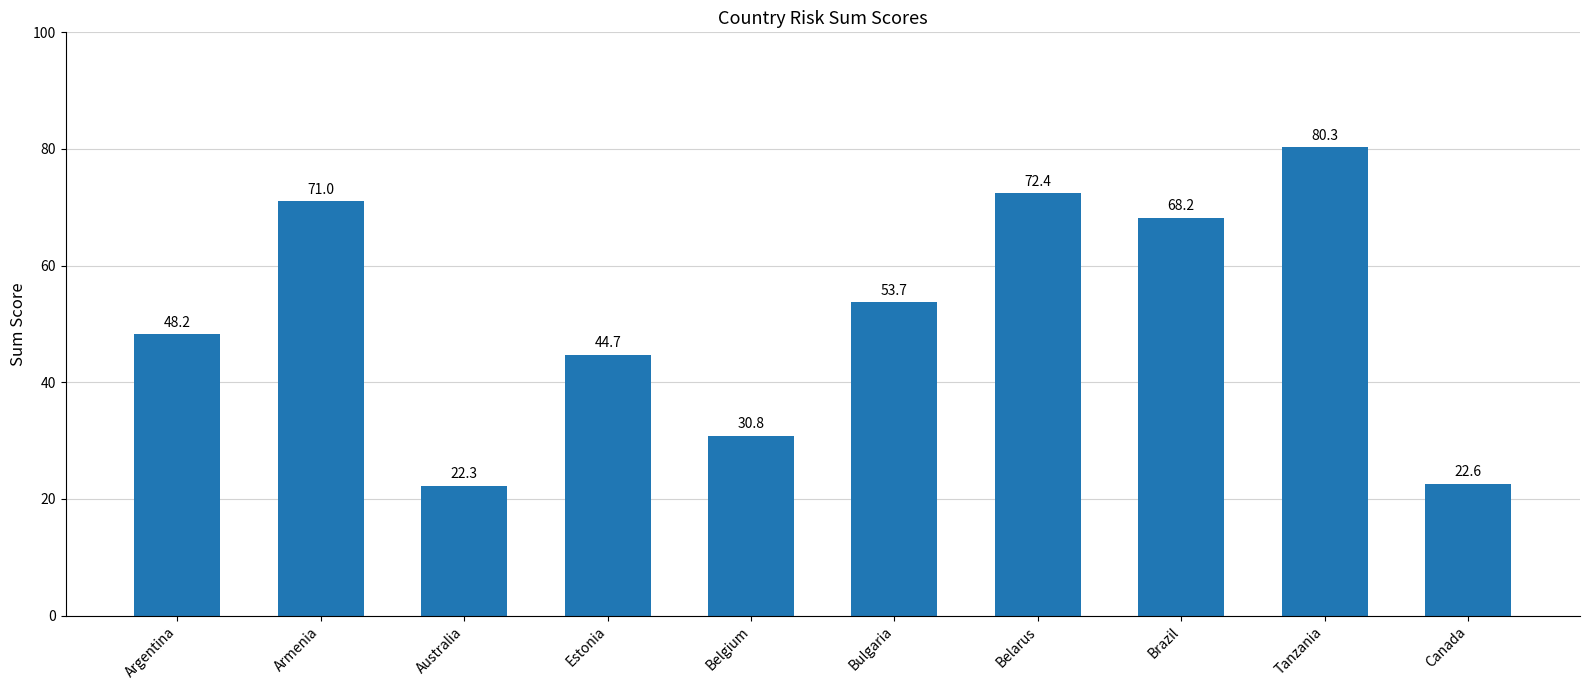

How many values are below 53?

5